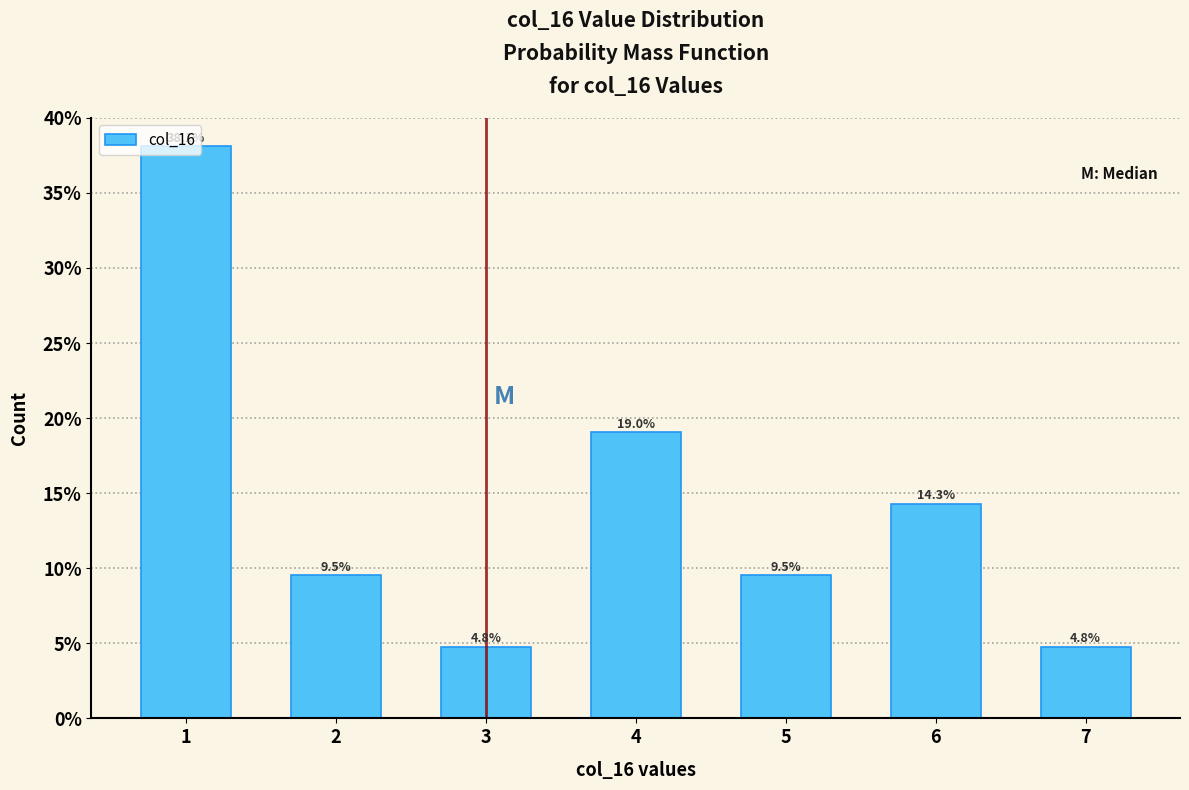

What is the difference between the maximum and minimum values?

33.3